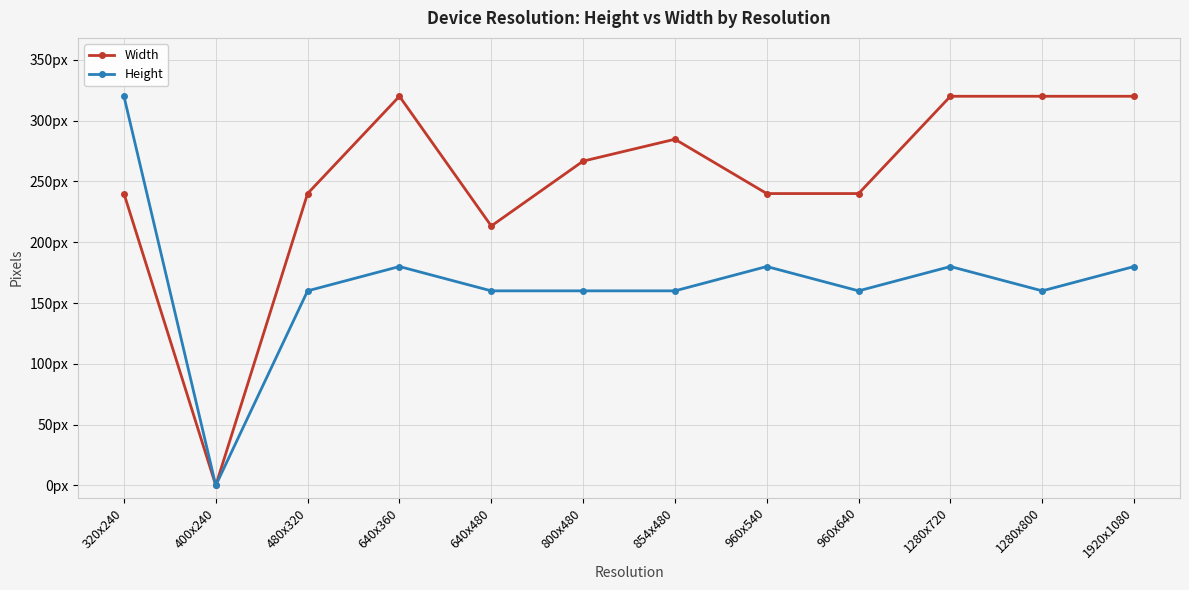

Which series has the largest total across all categories?

Width